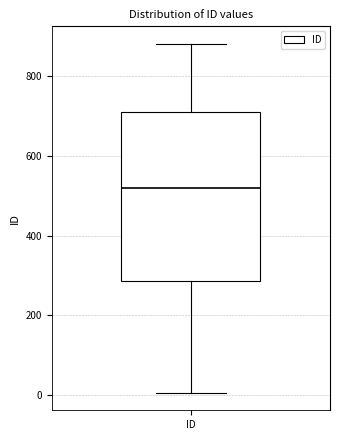

Where does the median line of the box for ID sit on the y-axis? The values are not printed on the chart, so give them approximately, as read against the axis.

520